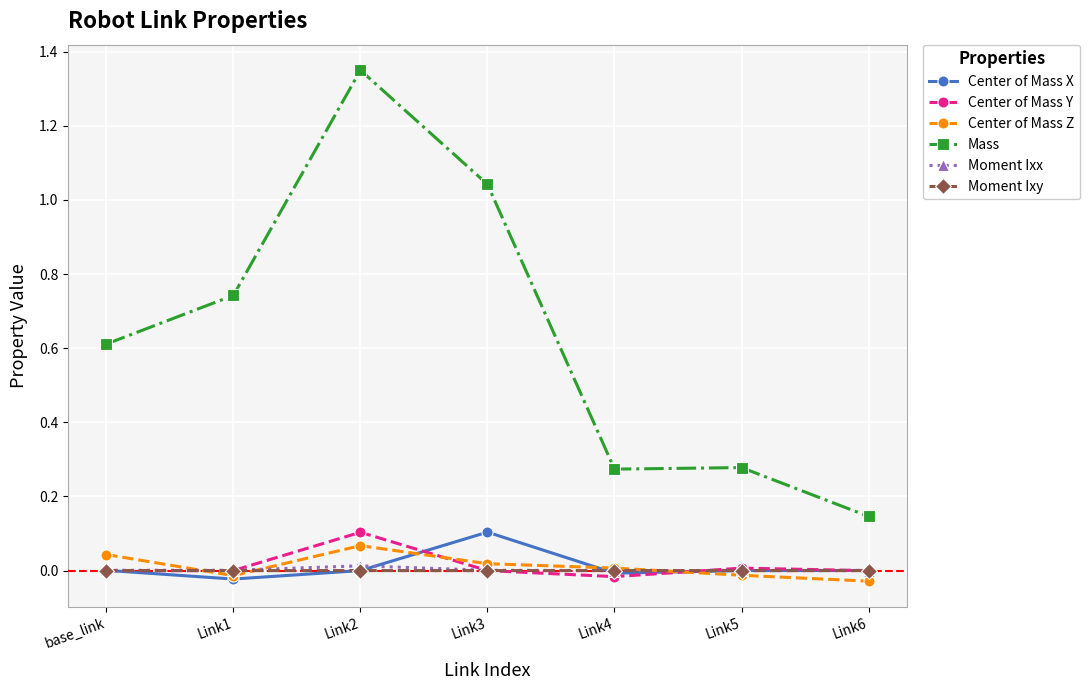

Does the chart display data point markers on the line(s)?

Yes